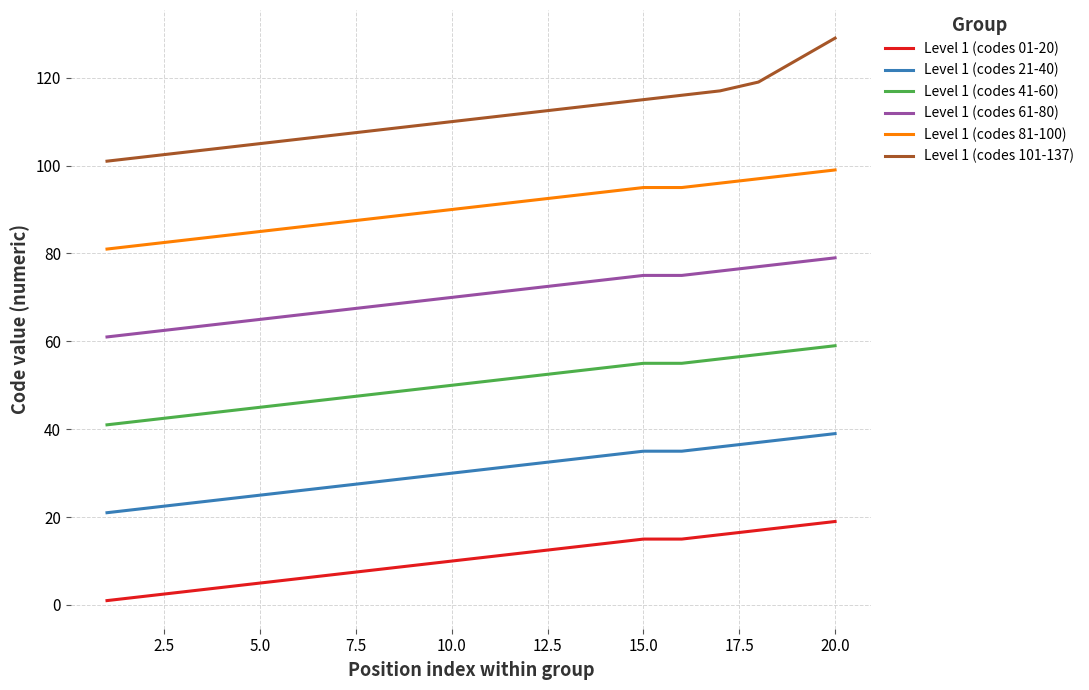

Which series has the largest total across all categories?

Level 1 (codes 101-137)